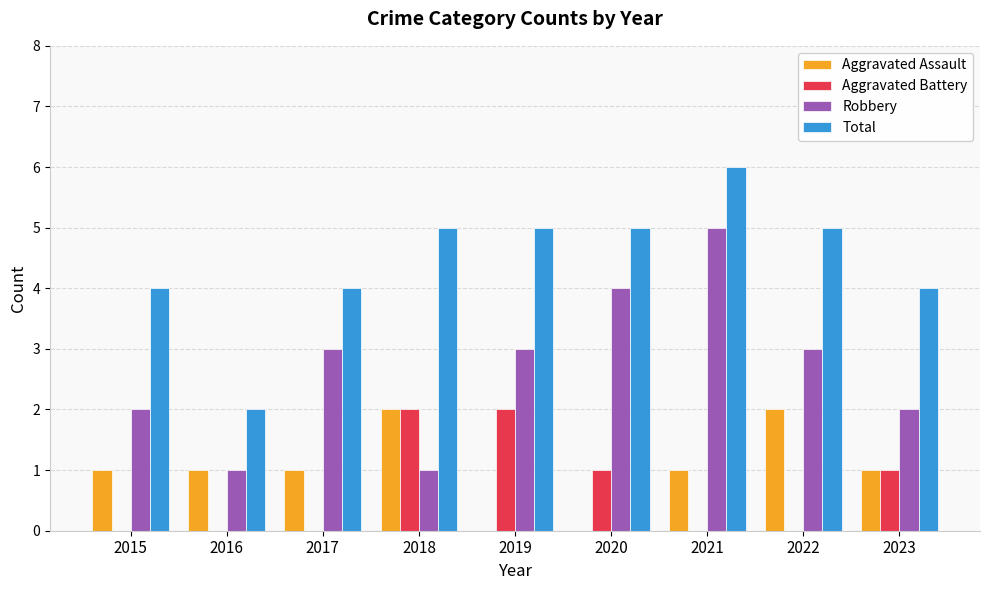

Count the number of categories in the chart.

9